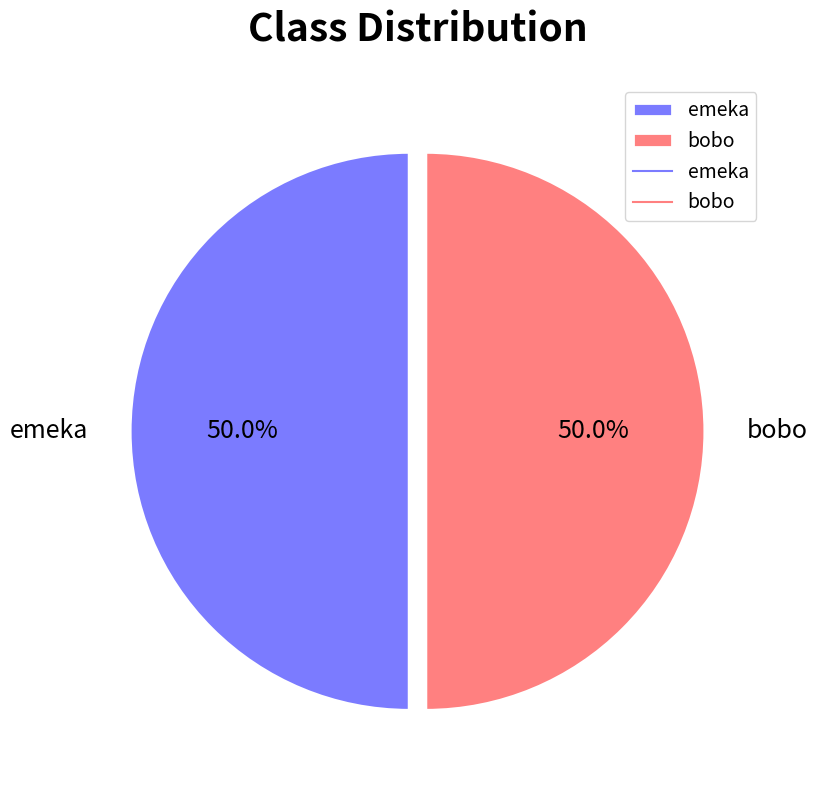

What is the total percentage of bobo and emeka?

100.0%